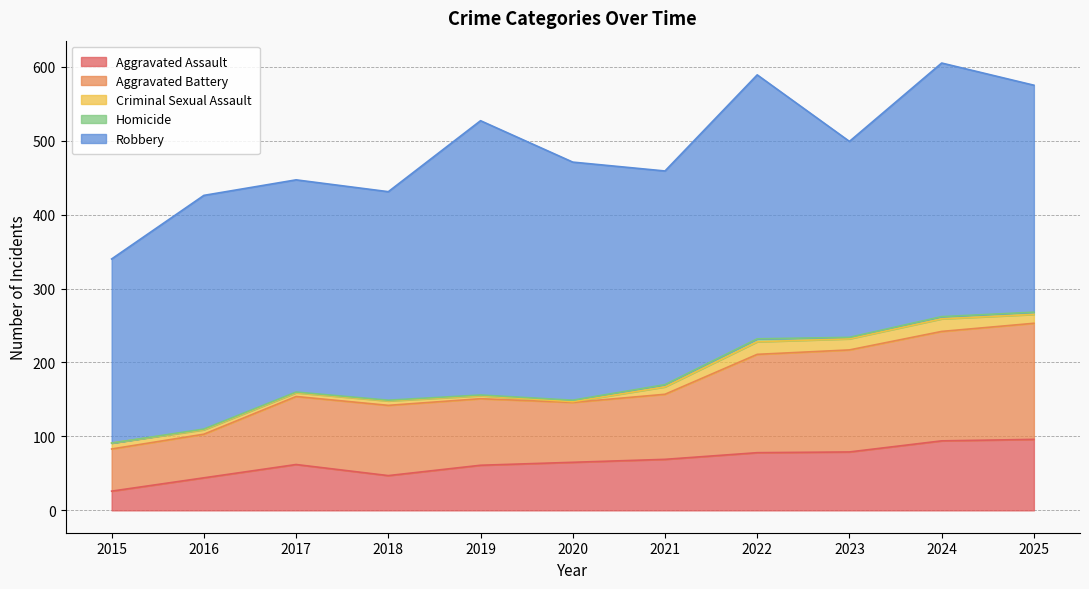

What is the total value across all series at 2018?

431